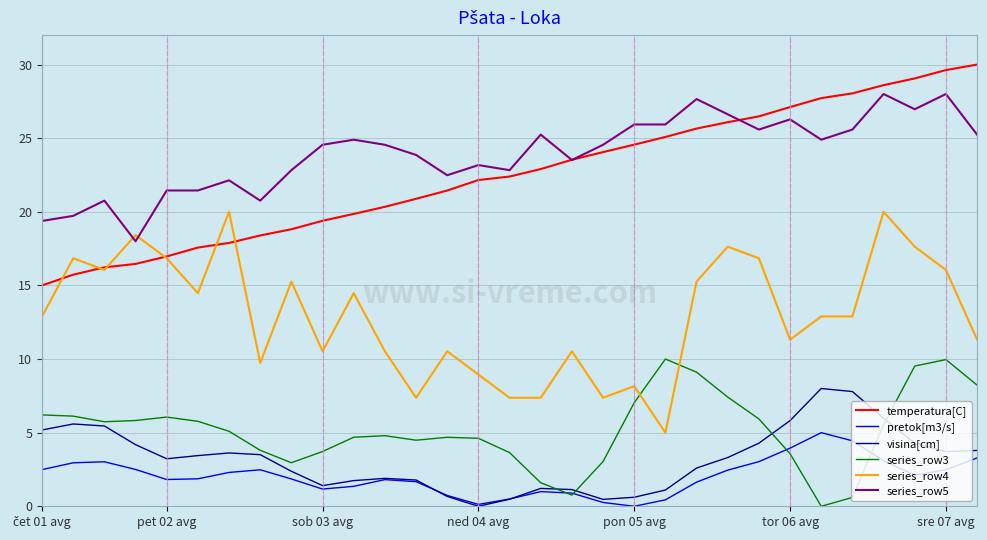

What is the maximum value for series_row4?

20.0